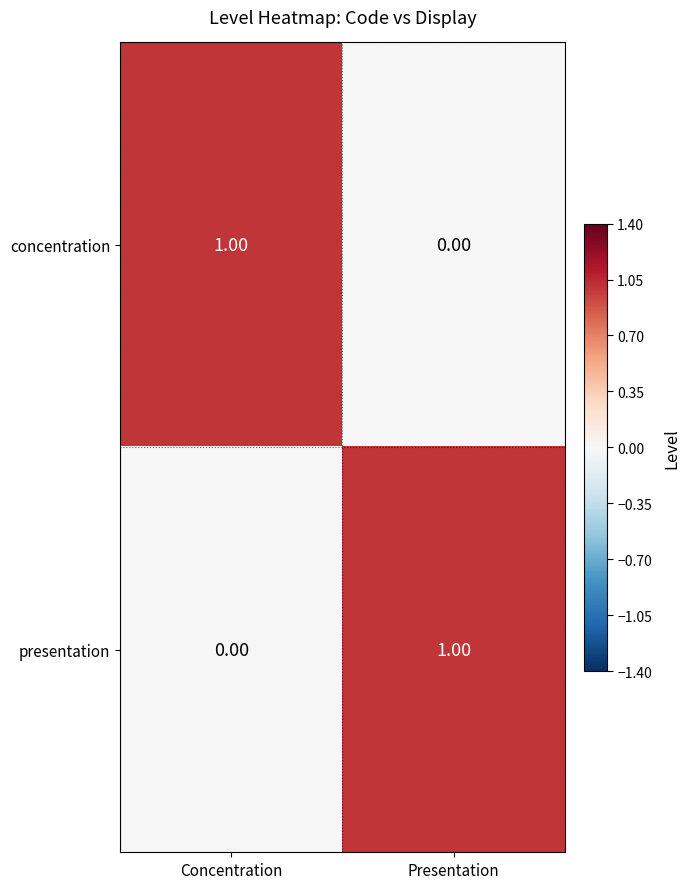

Rank the series at Presentation from highest to lowest value.

presentation, concentration